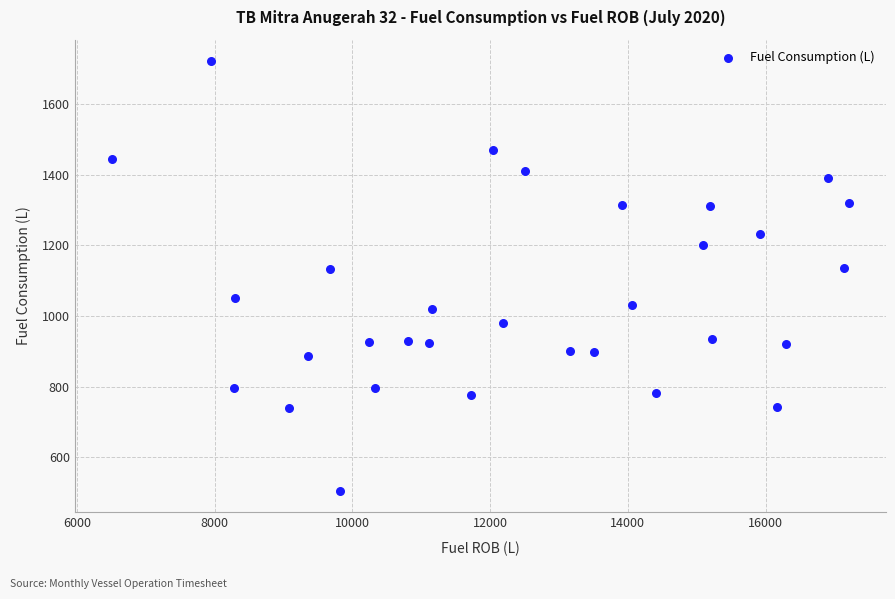

What is the range of Y values (max minus min)?

1216